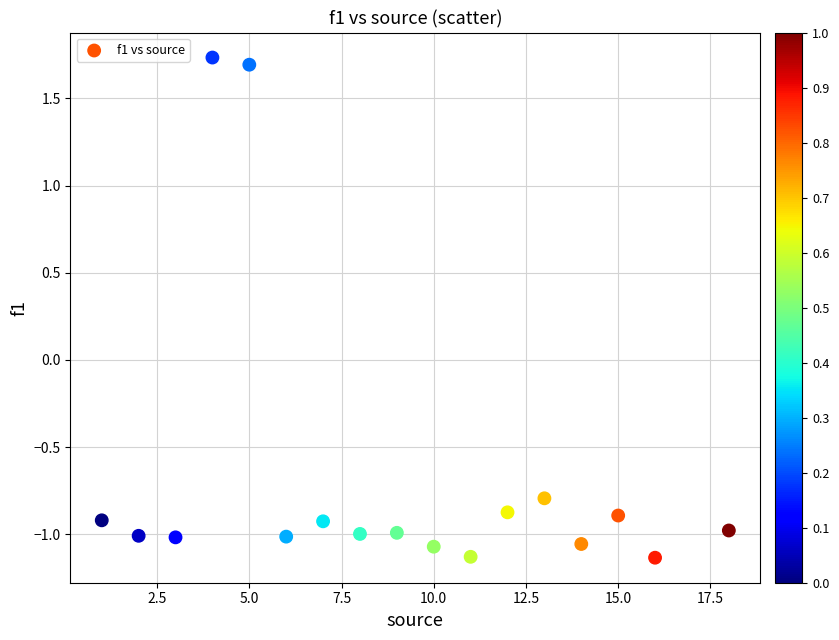

What Y value in the scatter plot is closest to 0?

-0.8